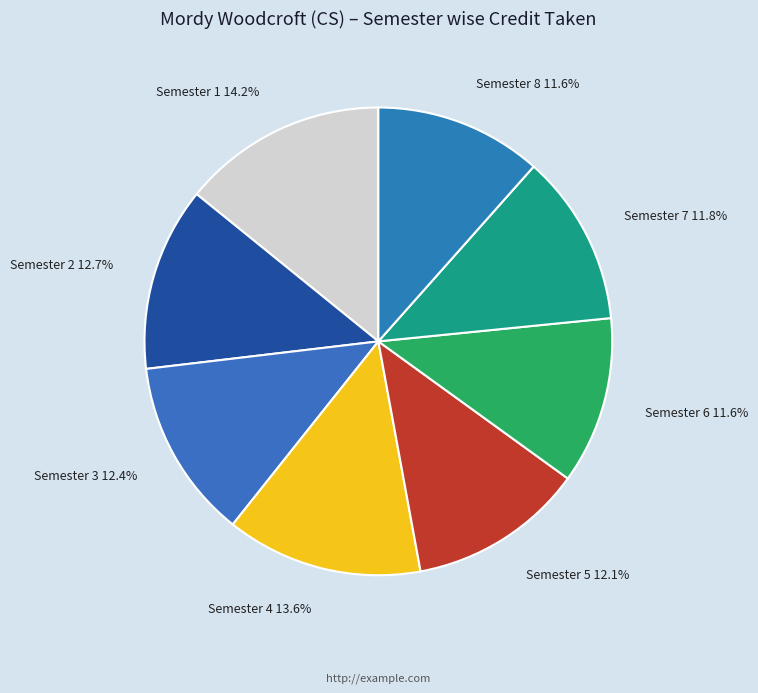

What percentage is the Semester 5 slice, to the nearest percent?

12%